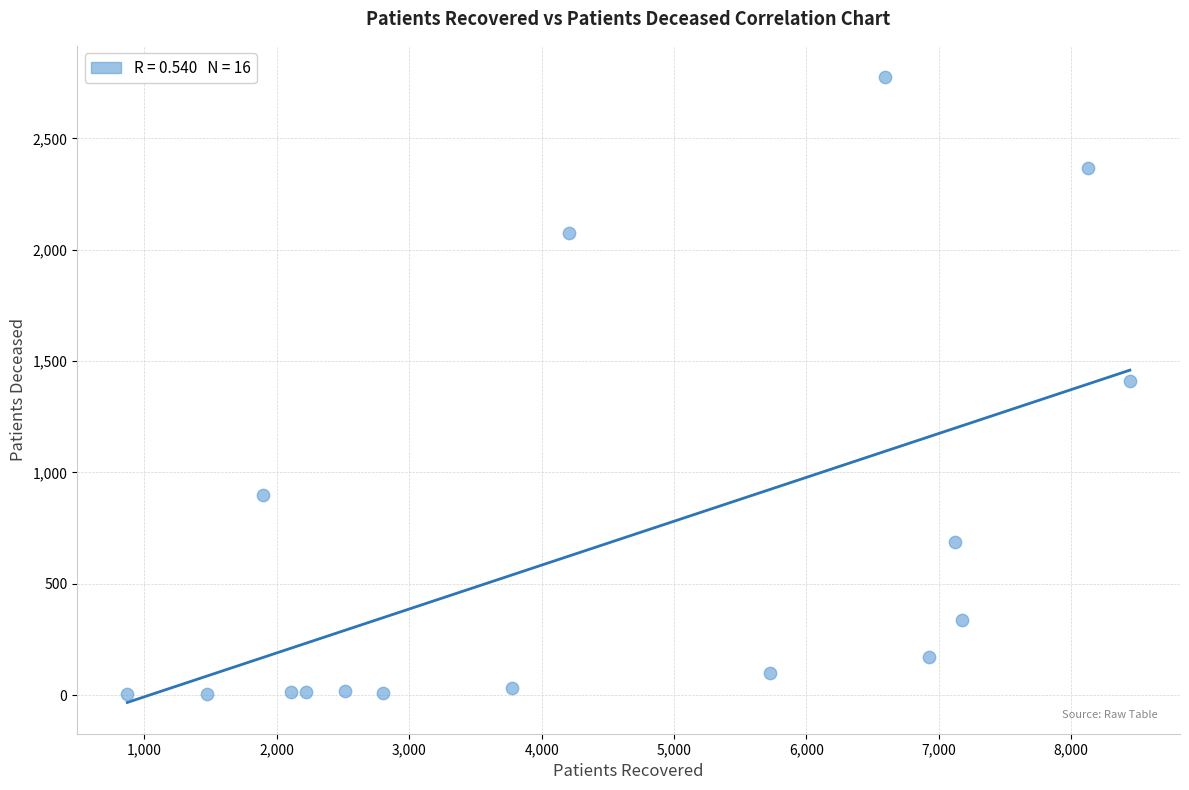

What is the range of Y values (max minus min)?

2772